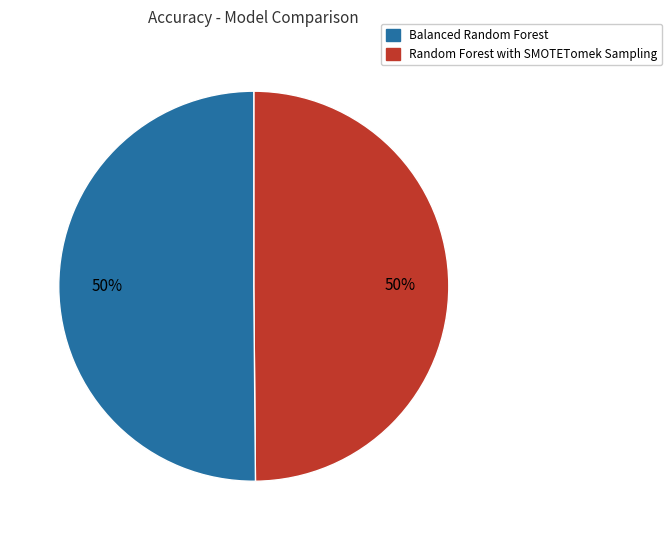

How many slices are in this pie chart?

2